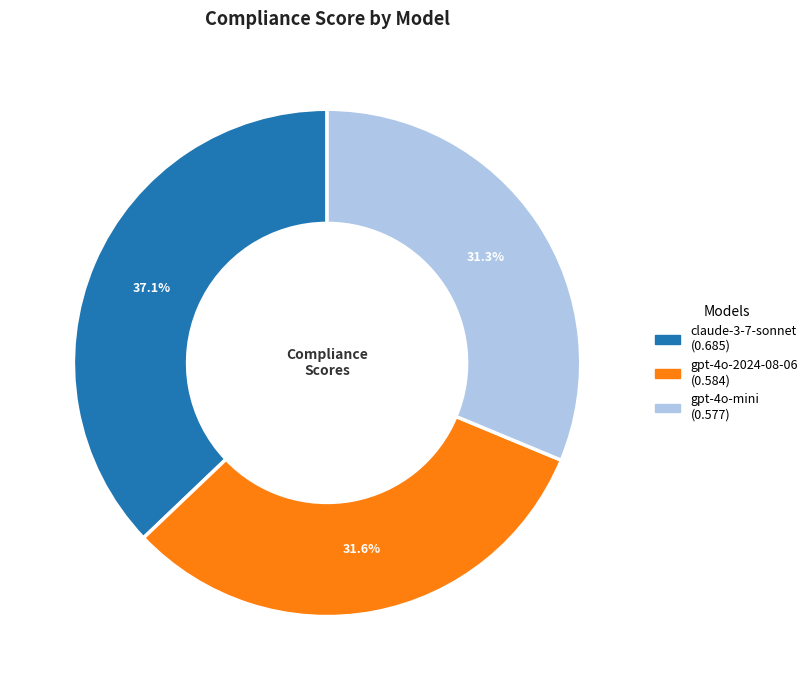

Does any single category account for the majority?

No